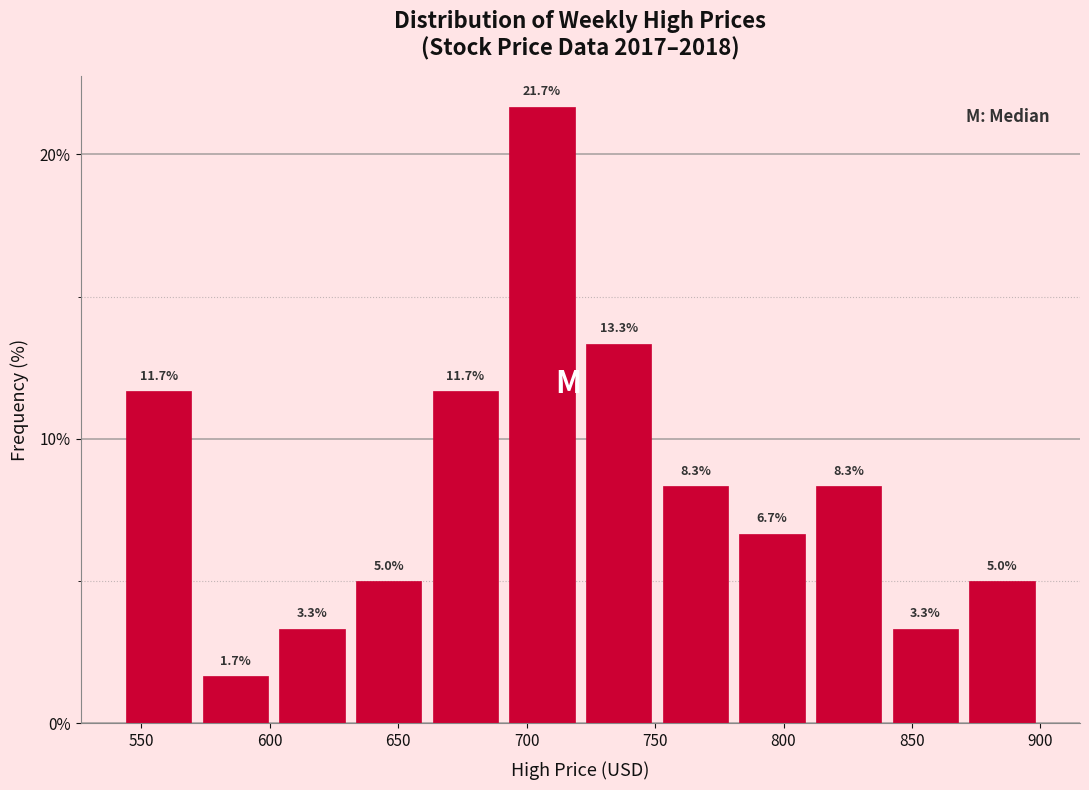

Reading left to right, transcribe this chart: for each bar, give the range it covers on the x-axis and its height. The bar edges are not printed on the chart, so give them approximately, as read against the axis.

540 to 570: 11.7
570 to 600: 1.7
600 to 630: 3.3
630 to 660: 5.0
660 to 690: 11.7
690 to 720: 21.7
720 to 750: 13.3
750 to 780: 8.3
780 to 810: 6.7
810 to 840: 8.3
840 to 870: 3.3
870 to 900: 5.0